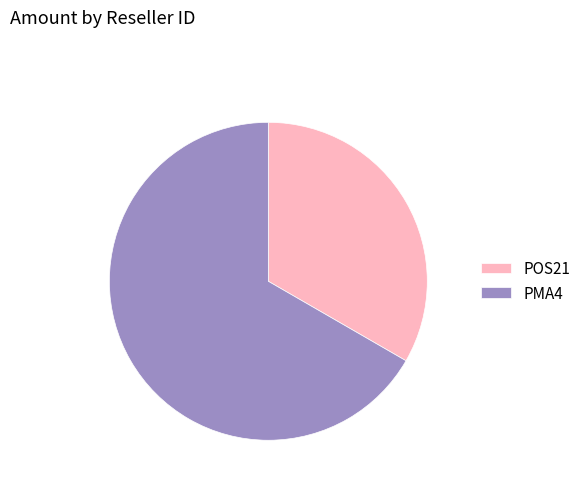

How many segments does this pie chart have?

2